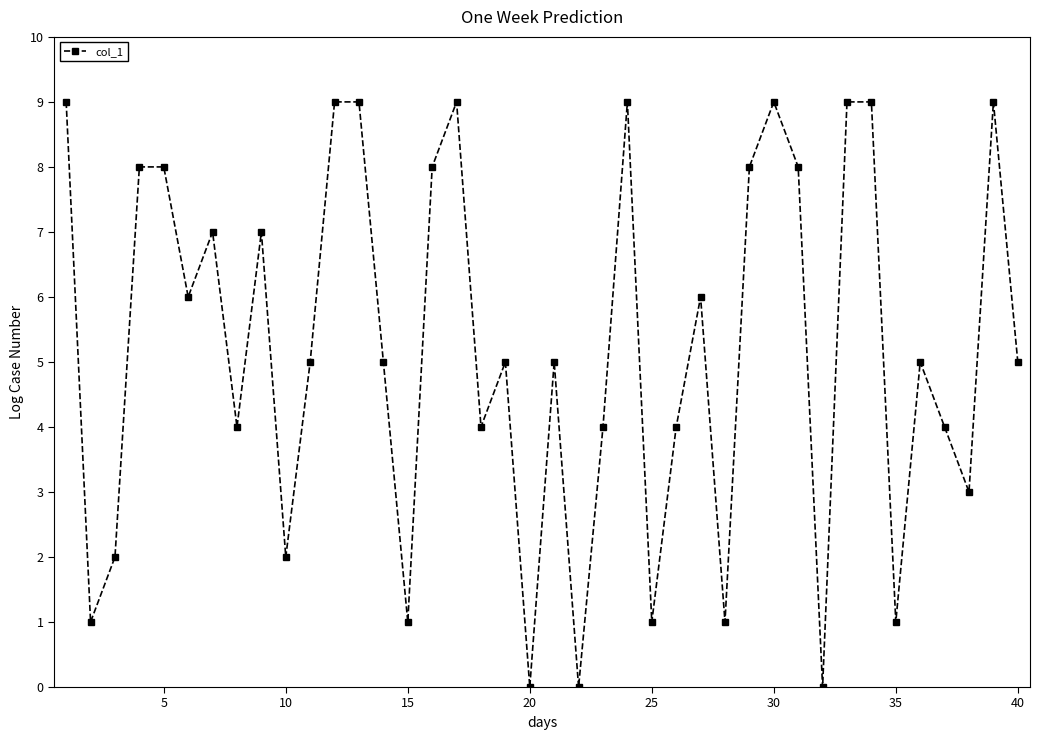

What is the greatest value displayed?

9